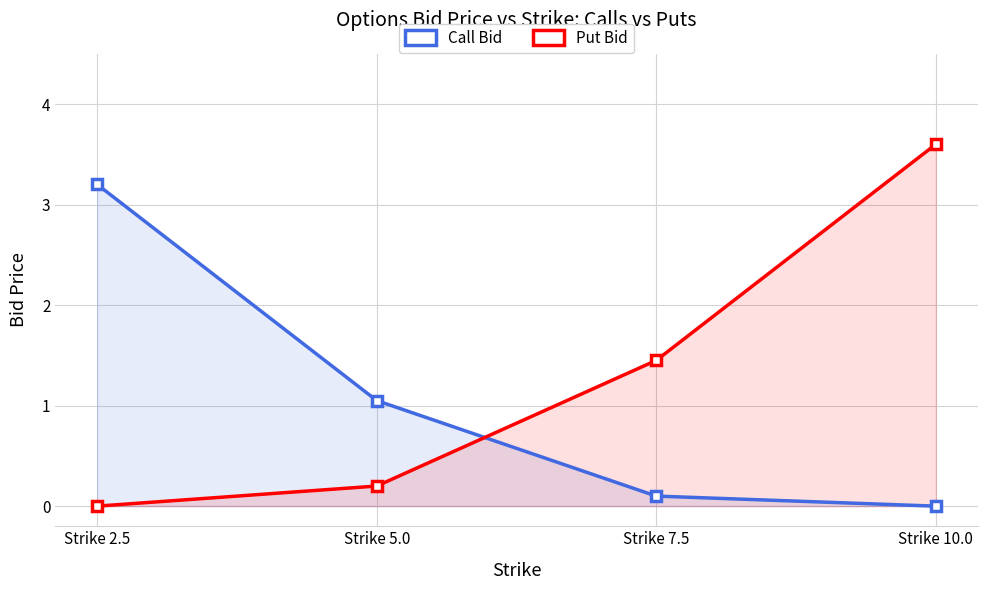

What is the label of the 3rd point from the left?

Strike 7.5